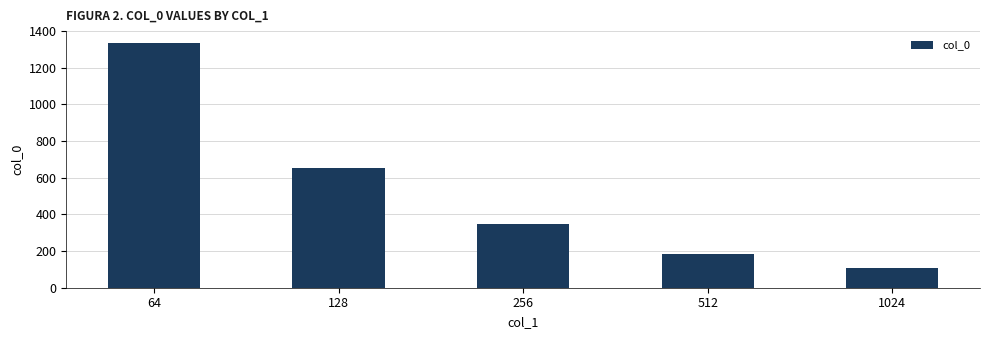

What is the change in value from 64 to 1024?

-1229.2